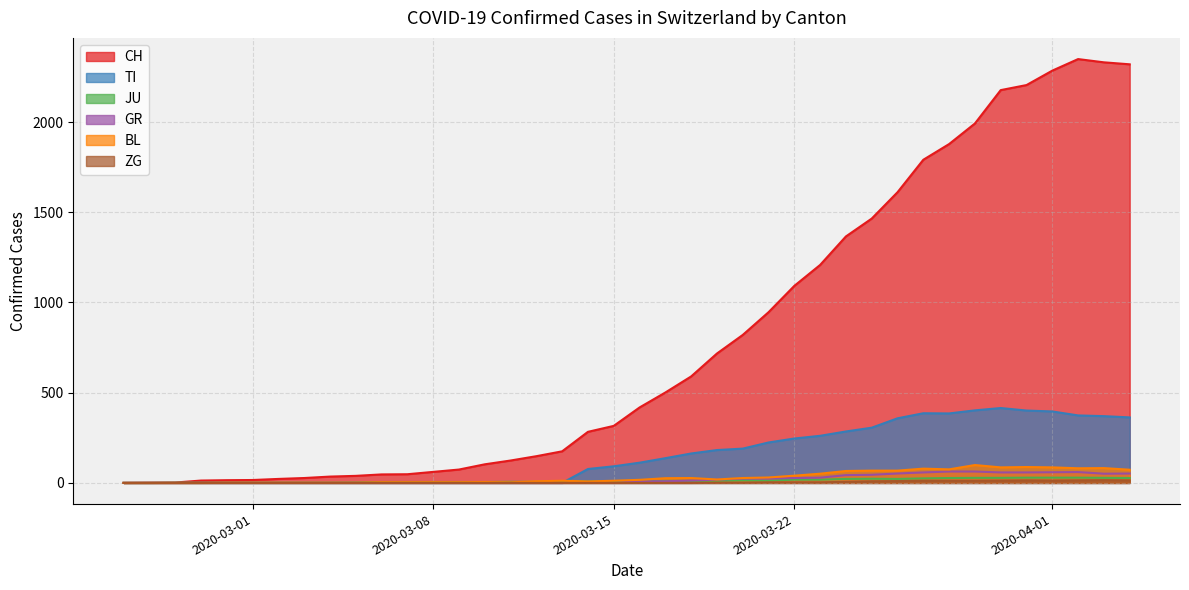

The TI series shows 529 at 2020-04-08. True or false?

False